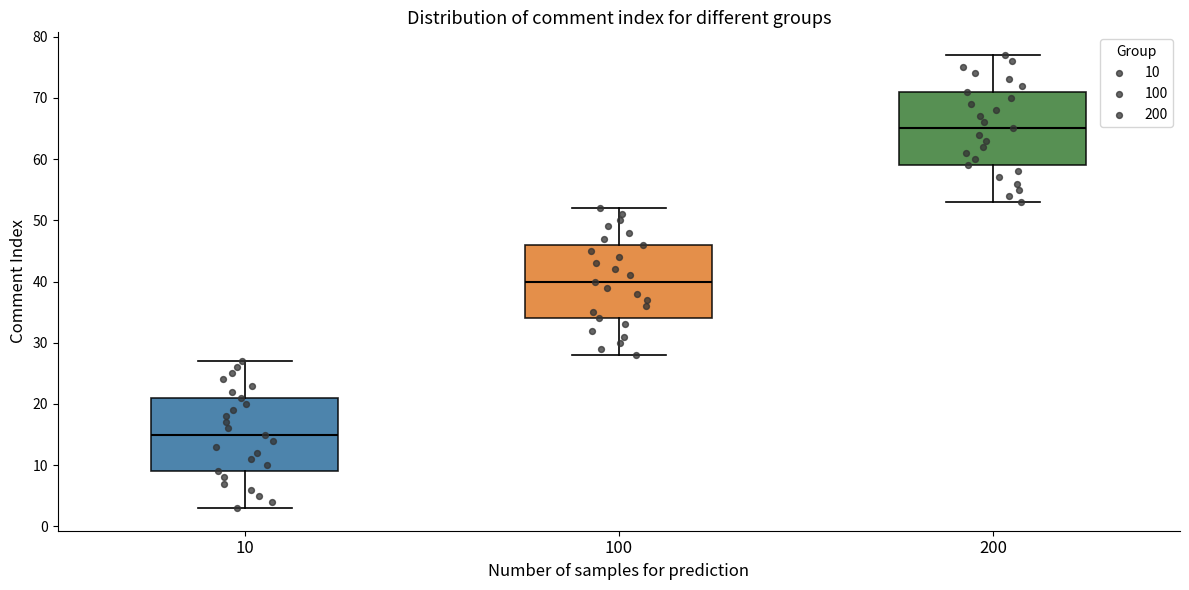

Reading left to right, read every box against the y-axis: the position of its median line, the range the box covers, and the ends of its whiskers. The values are not printed on the chart, so give them approximately, as read against the axis.

10: median 15, box 9 to 21, whiskers 3 to 27
100: median 40, box 34 to 46, whiskers 28 to 52
200: median 65, box 59 to 71, whiskers 53 to 77